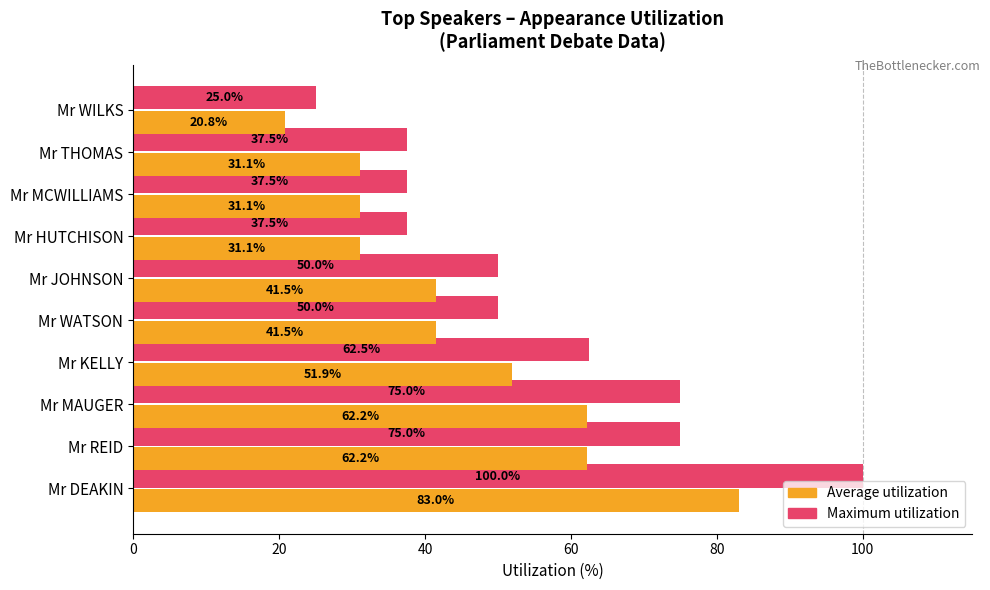

Where is Average utilization nearest to the value 51?

Mr KELLY